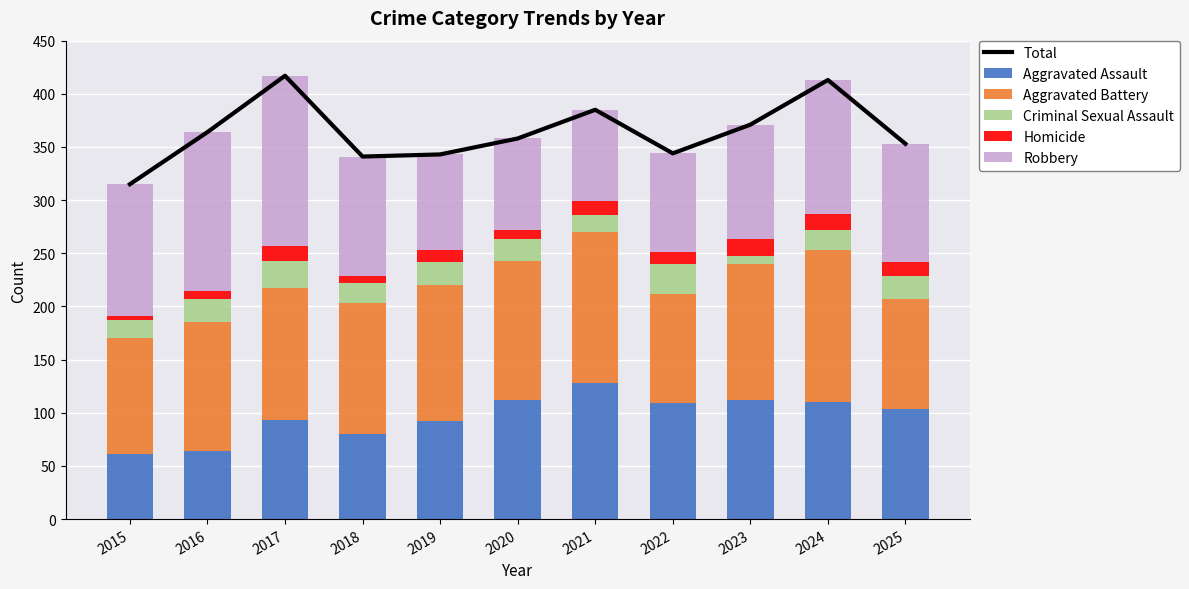

Read the Criminal Sexual Assault value at 2017.

26